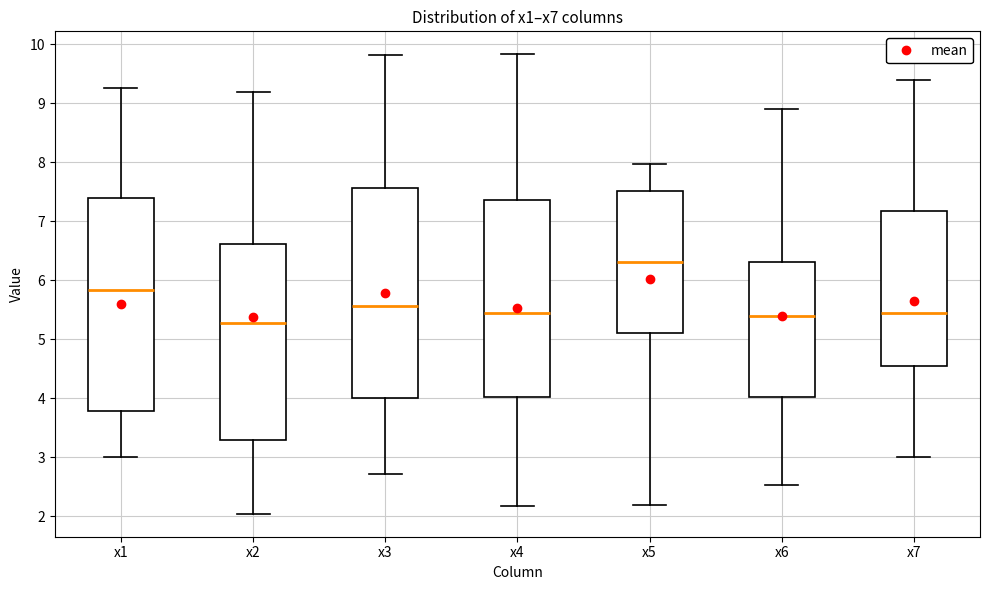

Which box's median line is the lowest?

x2